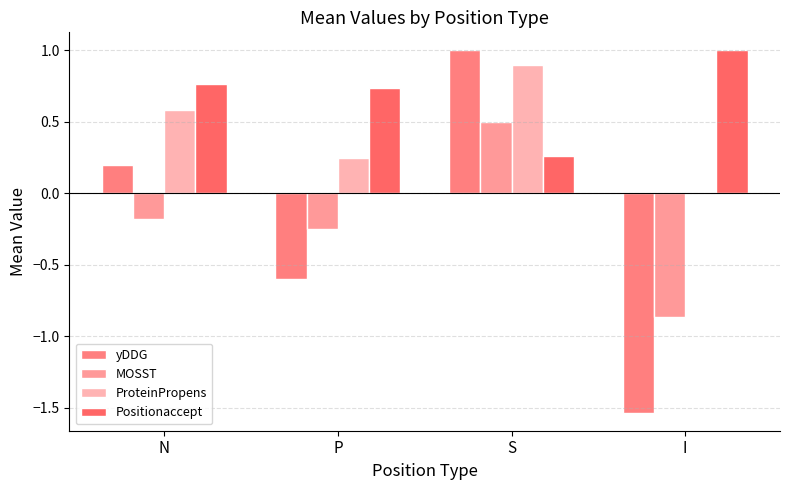

What is the label of the 4th bar from the left?

I